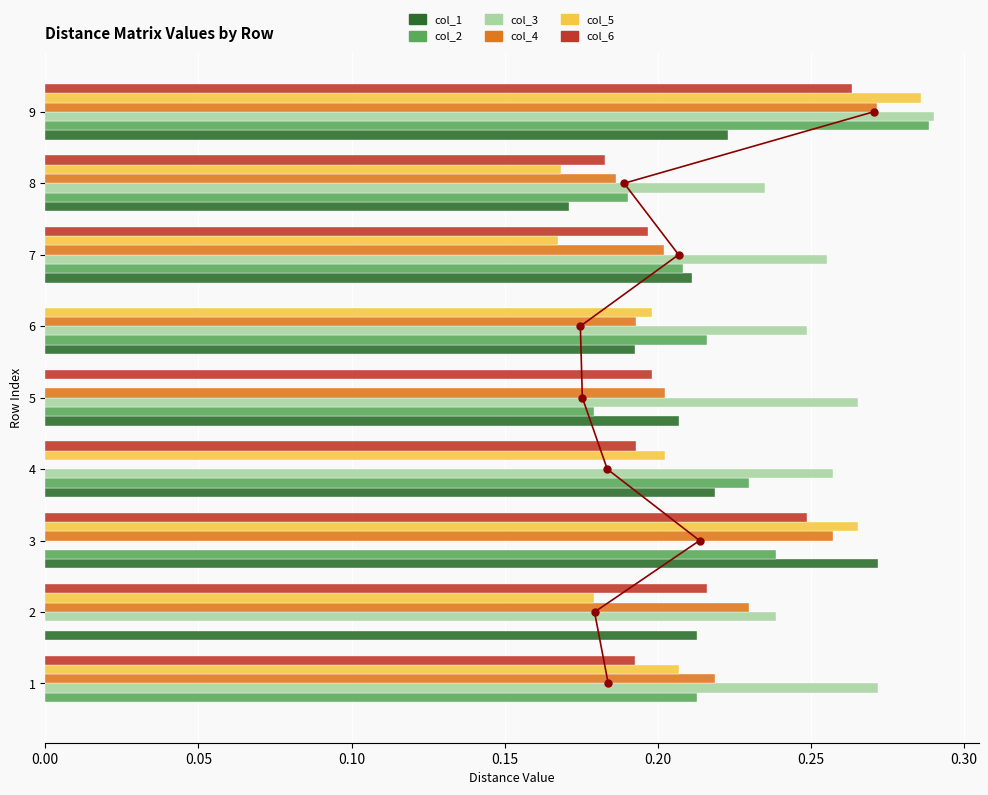

Which category has the highest value in the col_6 series?

9